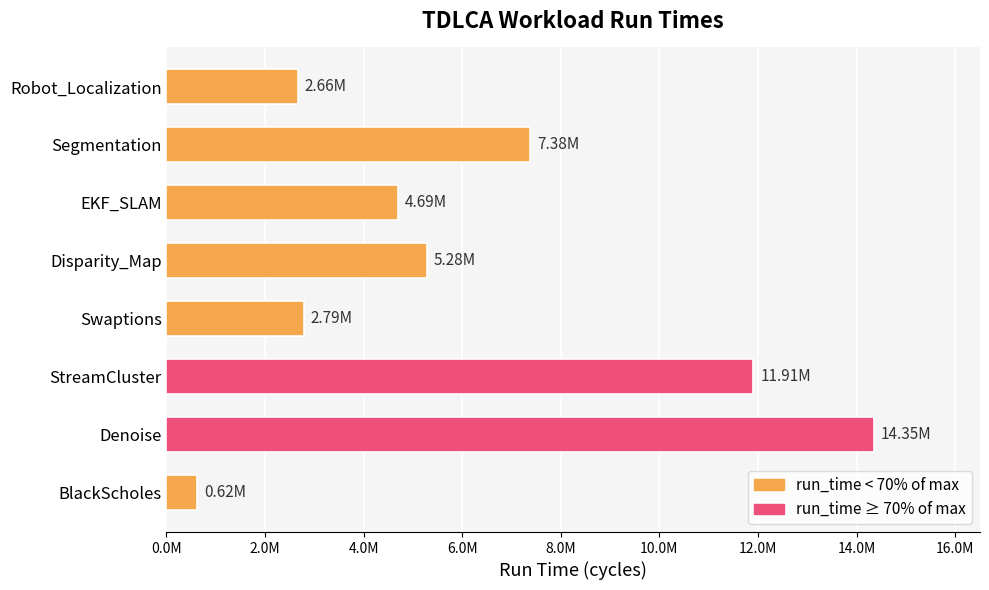

What is the maximum value shown in the chart?

14351460